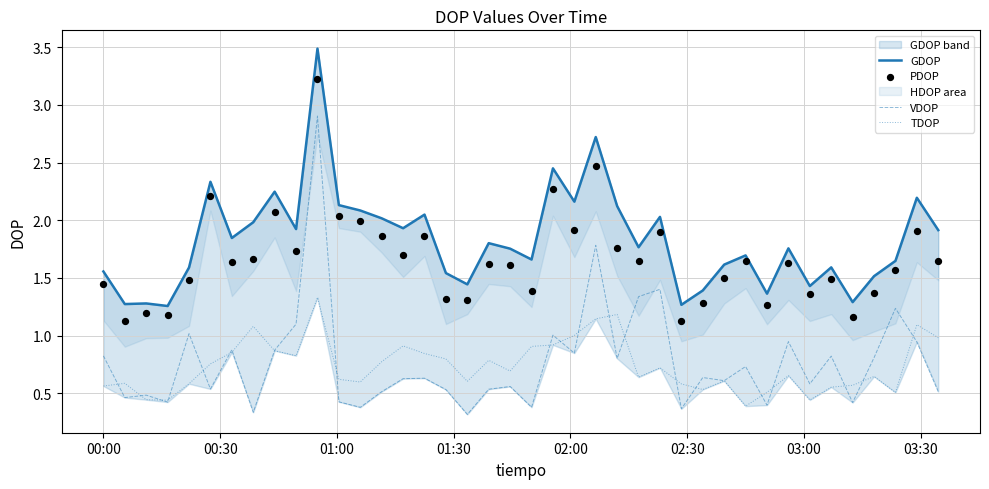

Which series has the widest spread of Y values?

VDOP